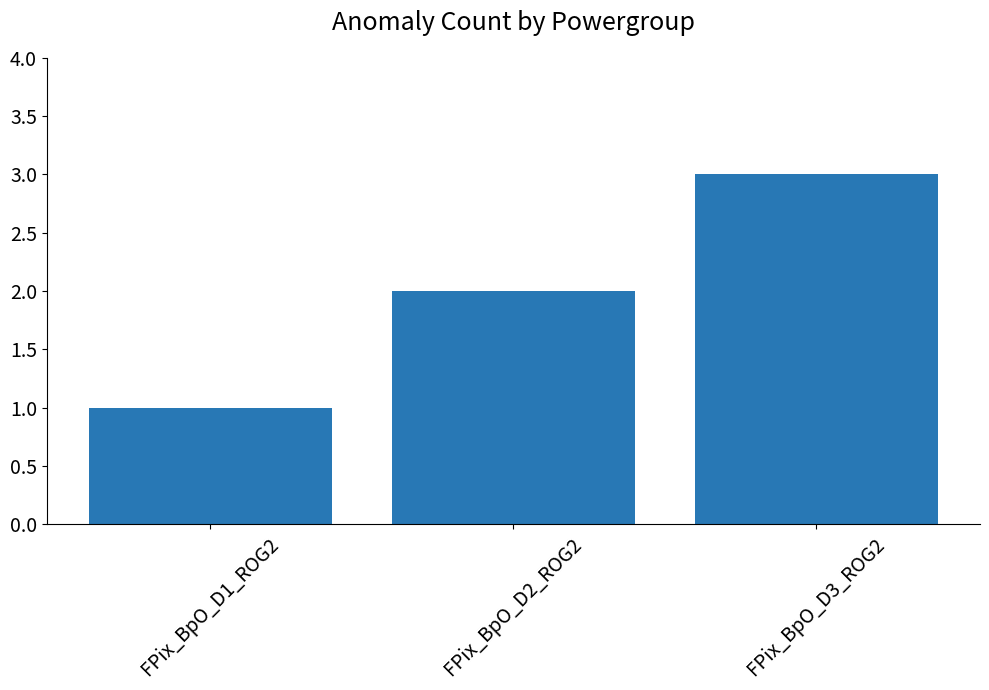

Reading left to right, list all the values displayed in this chart.

FPix_BpO_D1_ROG2=1	FPix_BpO_D2_ROG2=2	FPix_BpO_D3_ROG2=3